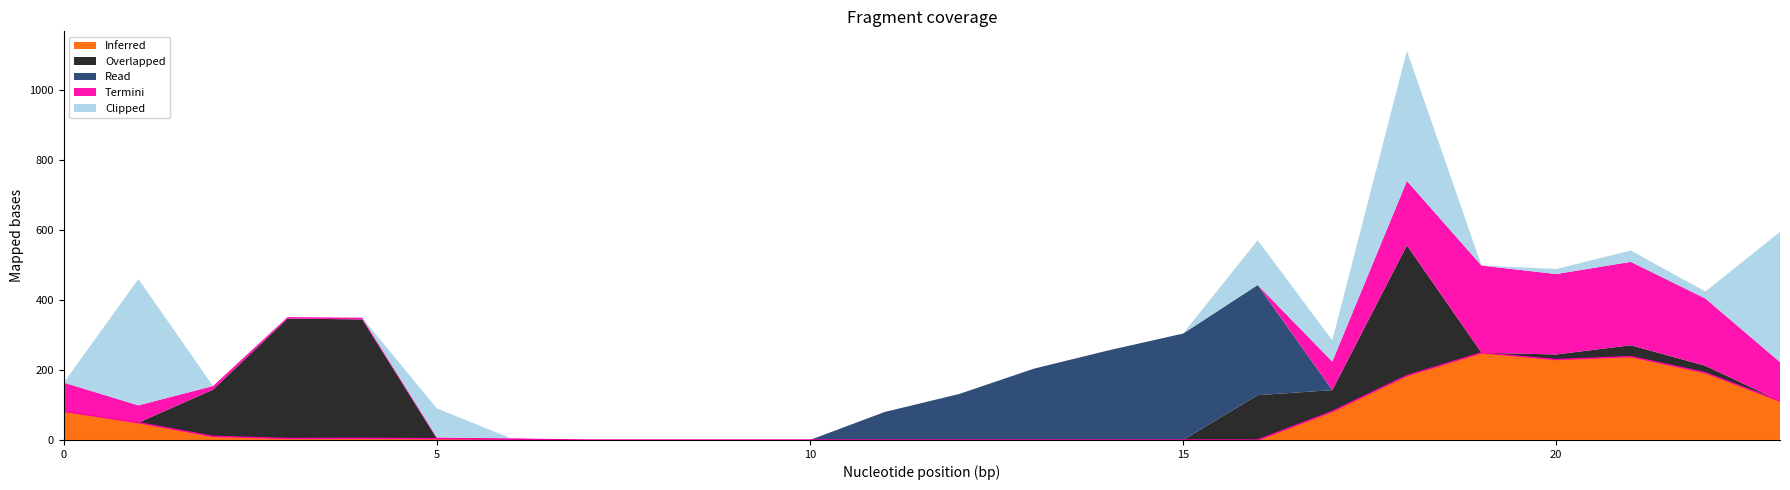

True or false: Termini has a value of 0.0 at 13.

True